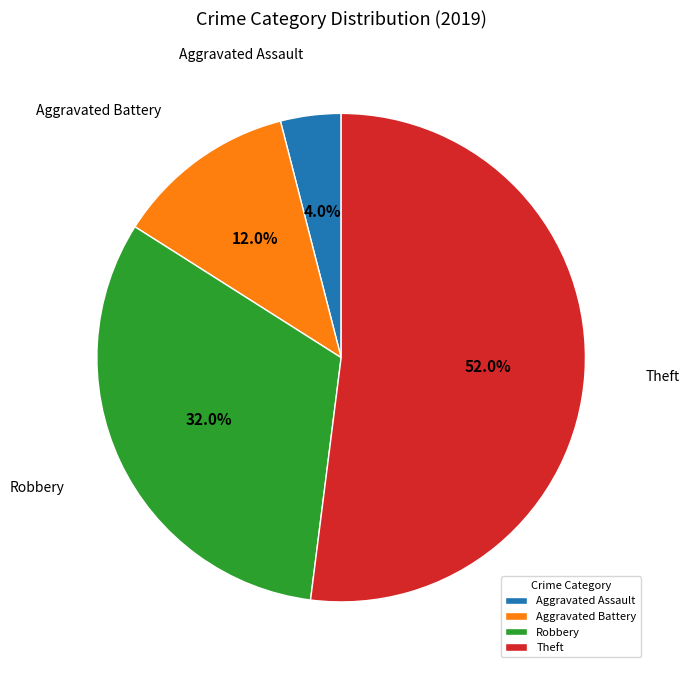

Is Robbery the majority of the pie?

No